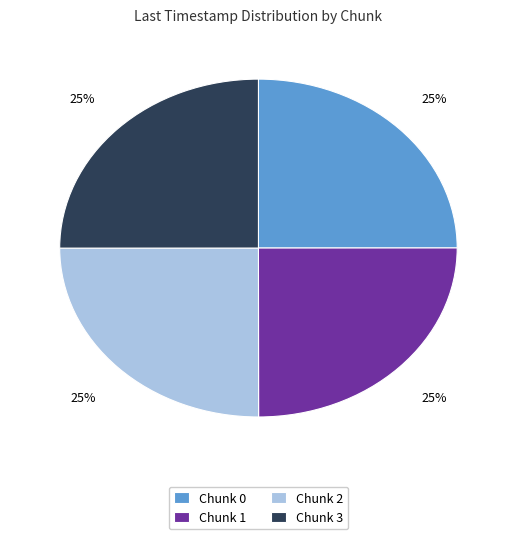

What is the ratio of the value at Chunk 1 to the value at Chunk 3?

1.0